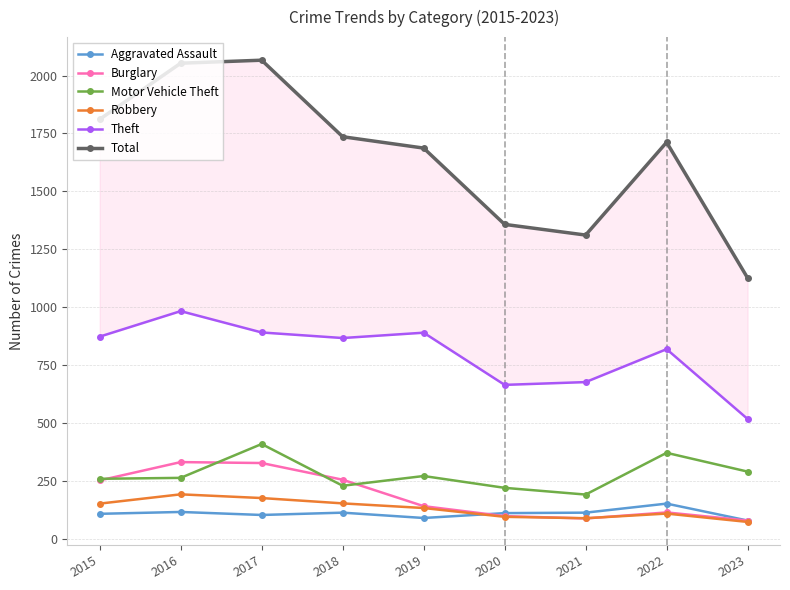

Count the number of categories in the chart.

9